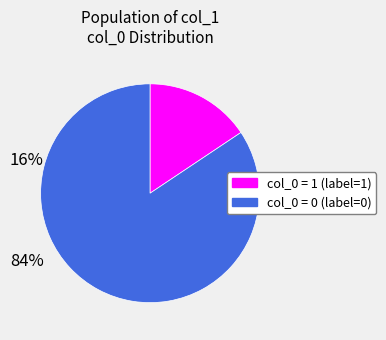

Is there a majority slice in this chart?

Yes